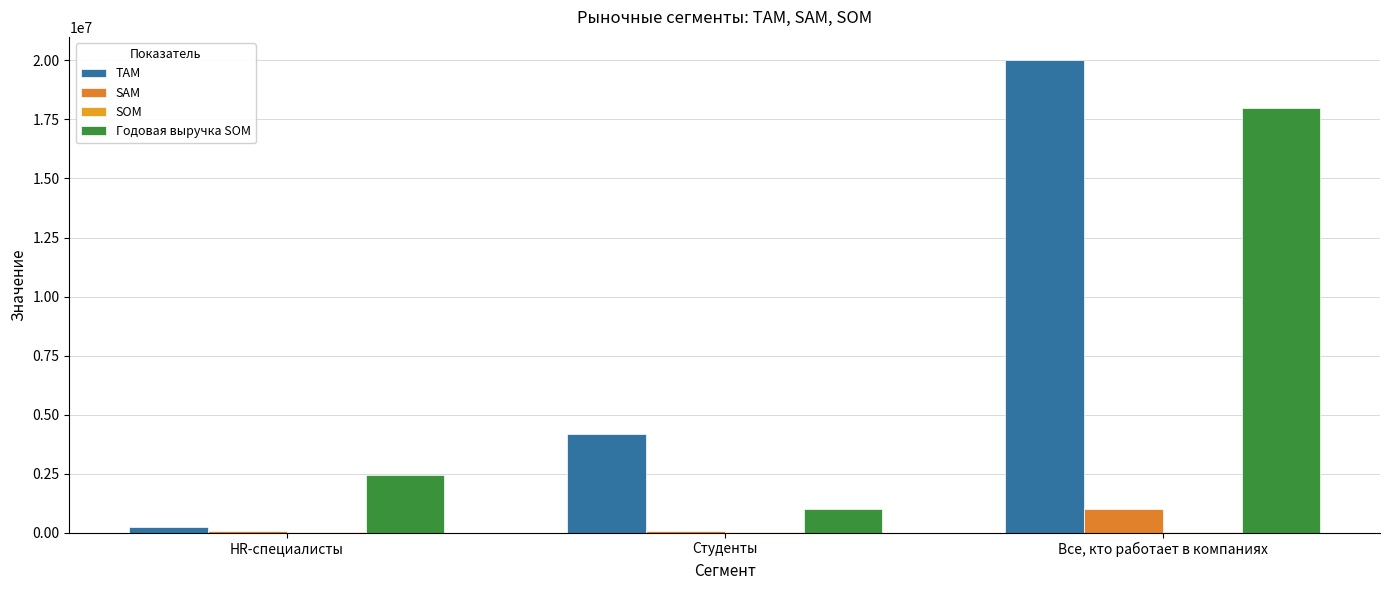

What is the approximate value of SOM at Все, кто работает в компаниях?

10000